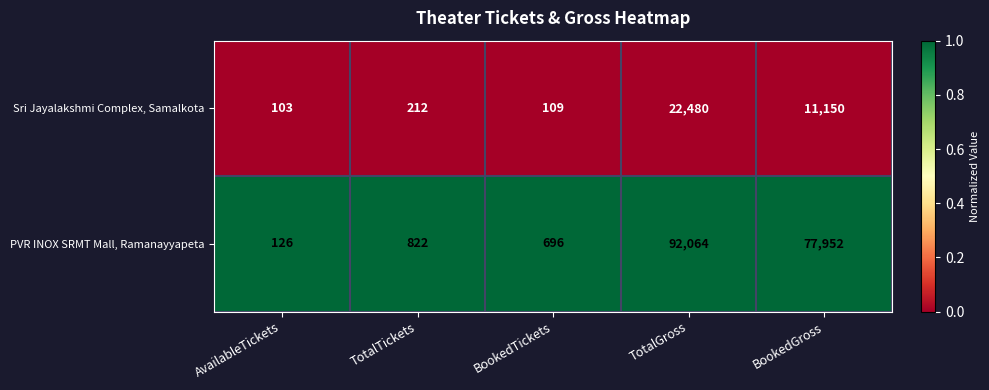

At BookedGross, list the series in order from largest to smallest.

PVR INOX SRMT Mall, Ramanayyapeta, Sri Jayalakshmi Complex, Samalkota